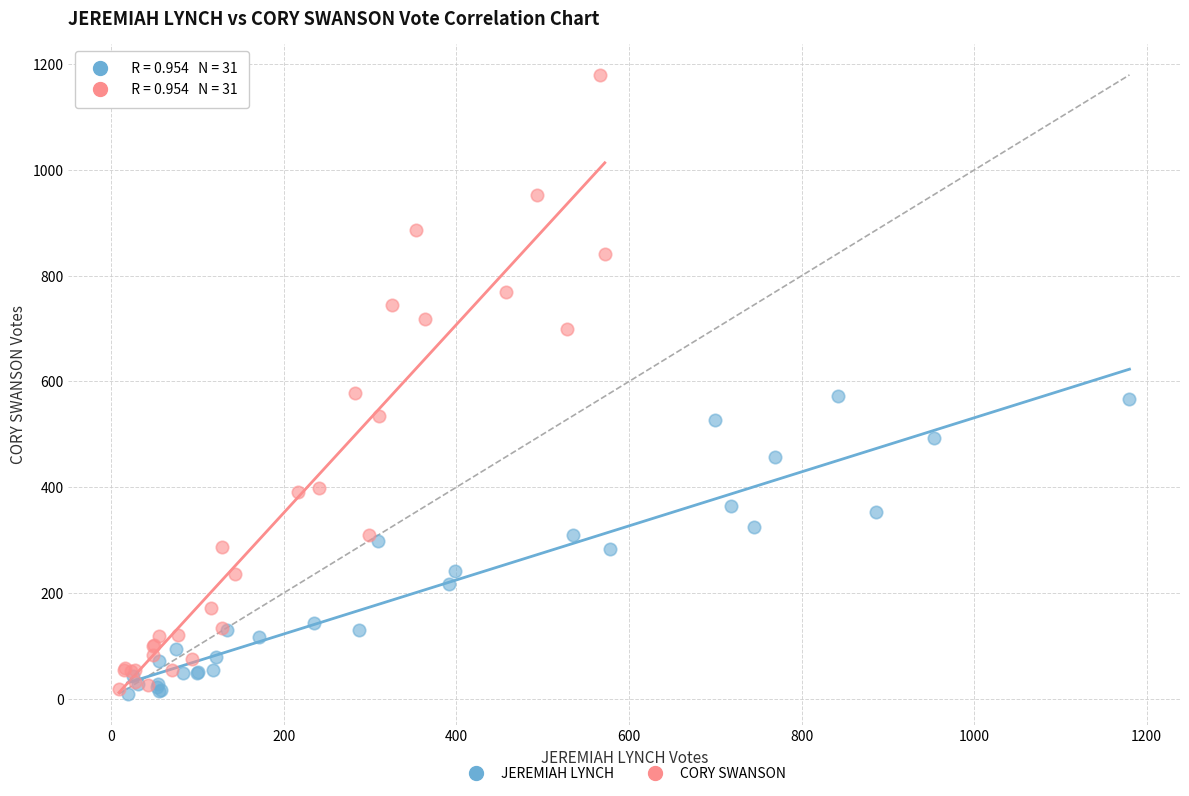

Which series has the largest Y range (max minus min)?

CORY SWANSON